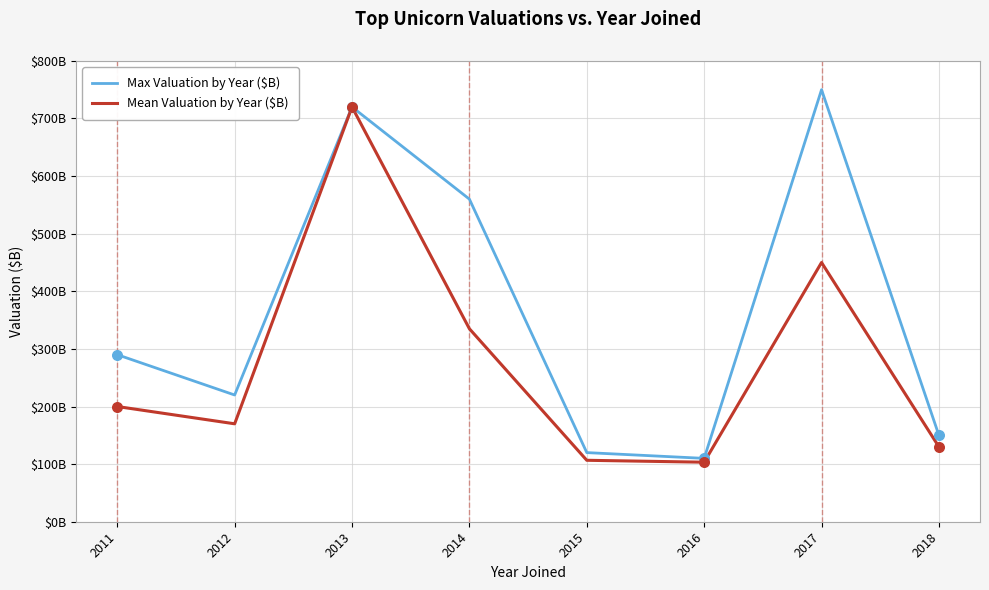

Which series has the largest total across all categories?

Max Valuation by Year ($B)